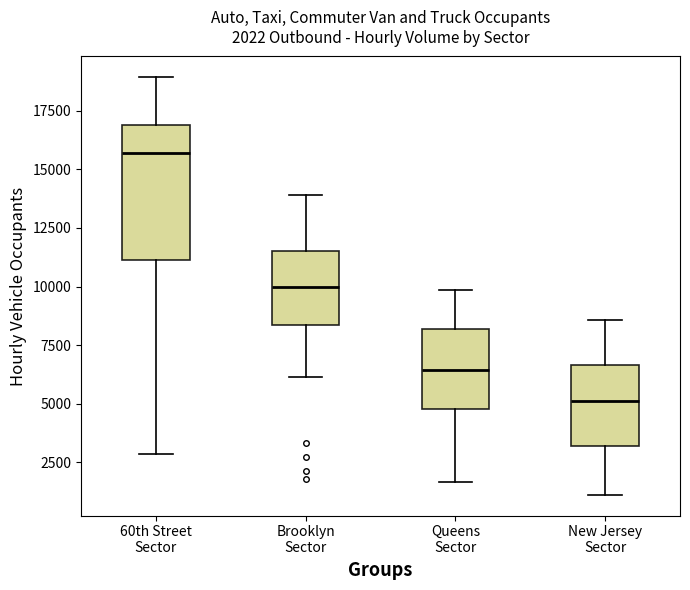

Comparing the boxes themselves (not the whiskers), which one is the tallest?

60th Street Sector